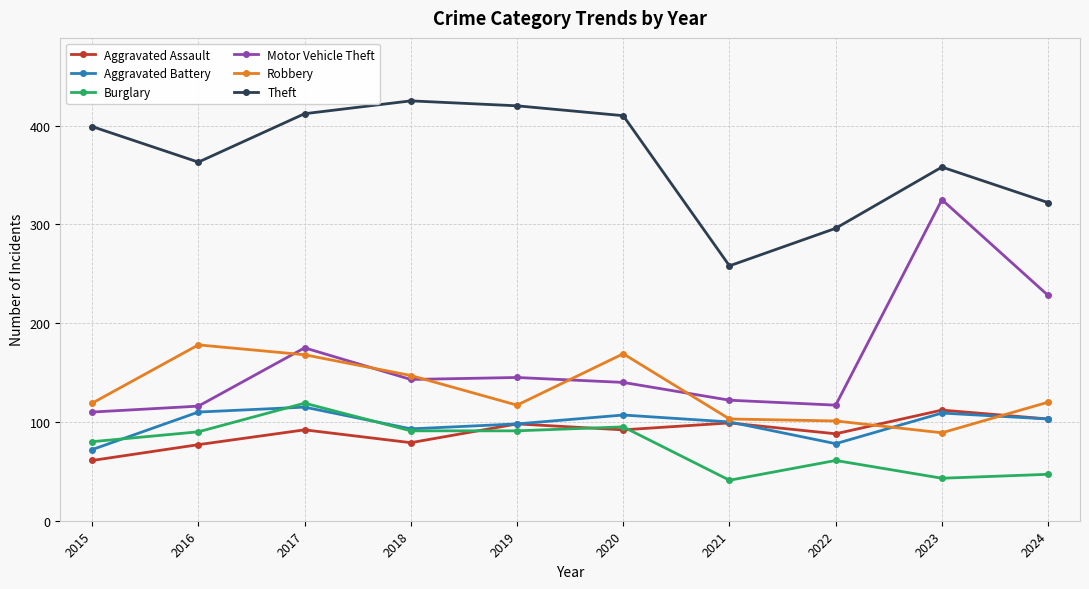

Read the Aggravated Assault value at 2017.

92